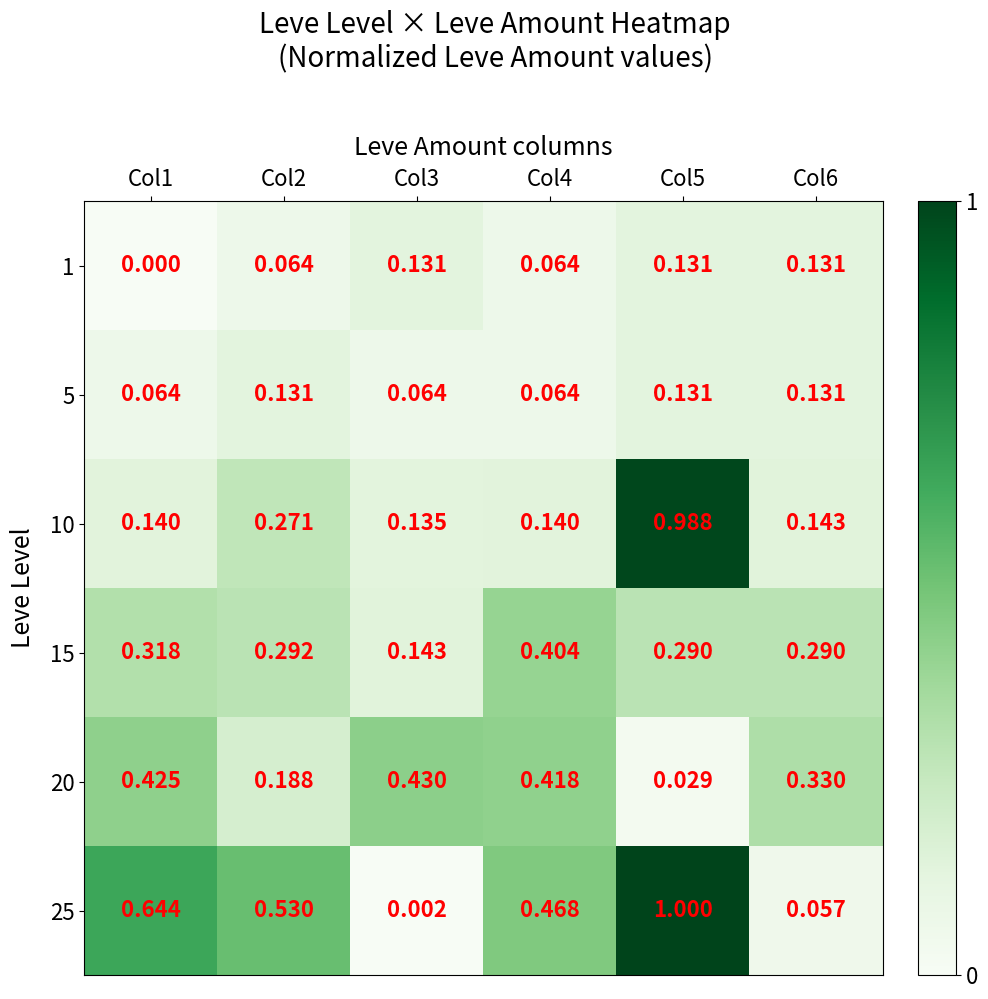

At which category is the sum across all series the highest?

Col5